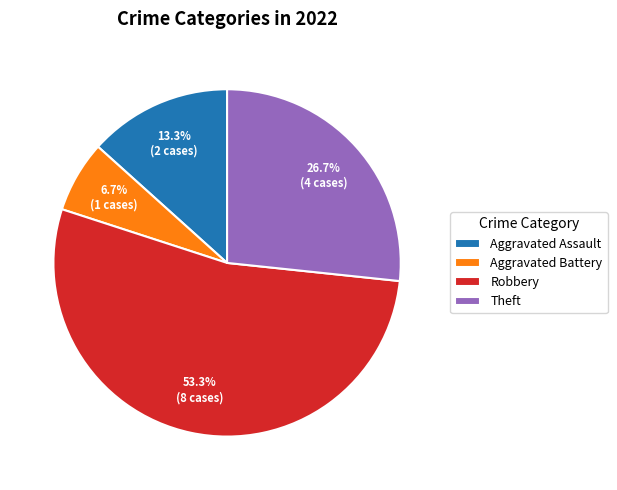

What percentage is NOT represented by Aggravated Battery?

93.3%